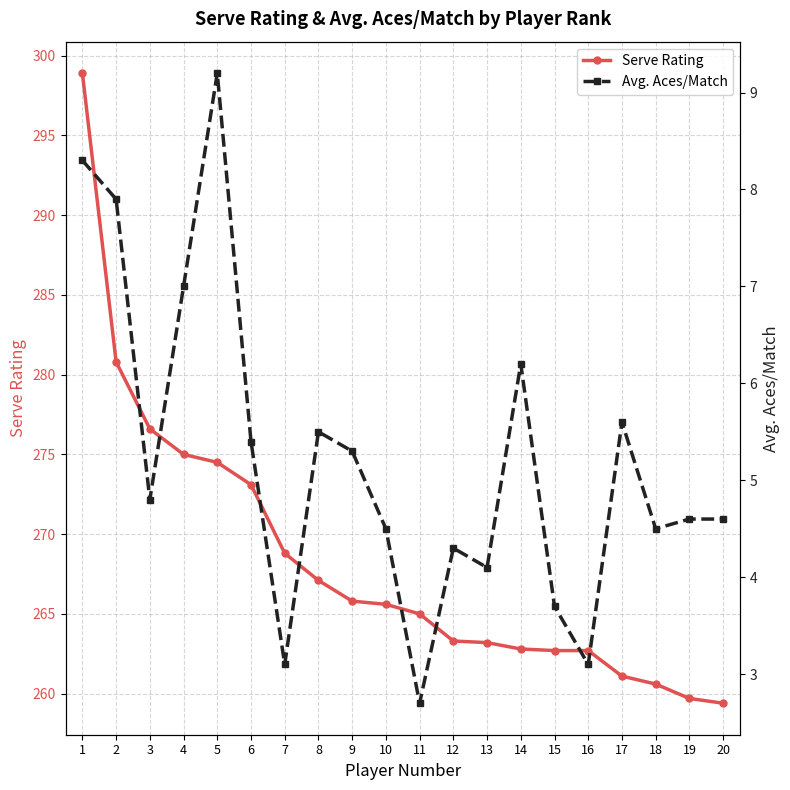

Where is Serve Rating nearest to the value 279?

2